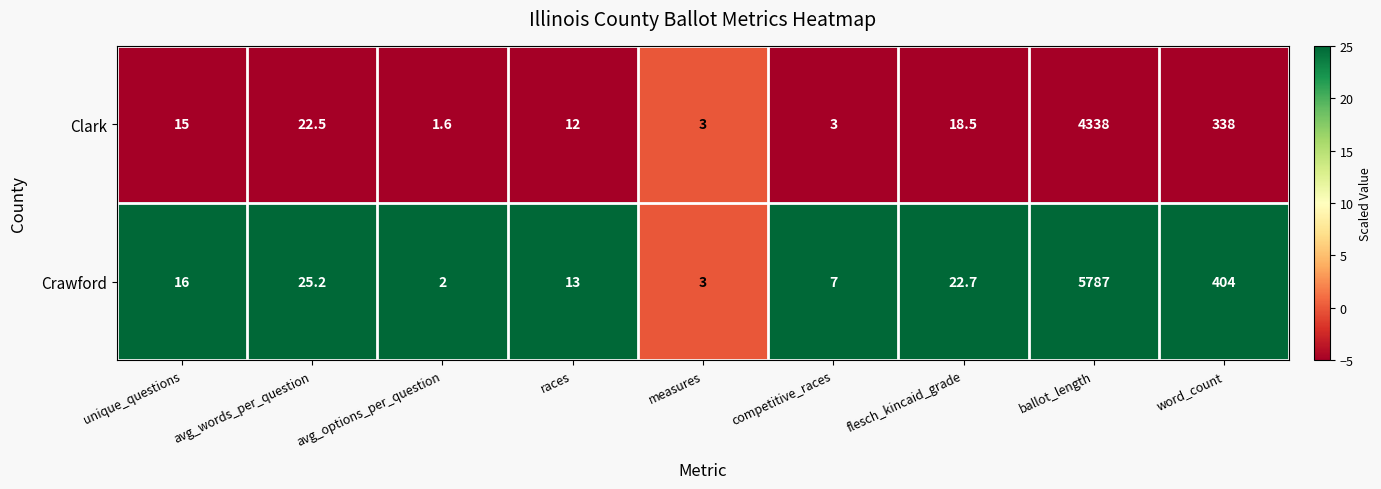

Reading left to right, list all the values displayed in this chart.

Clark: unique_questions=15.0	avg_words_per_question=22.5	avg_options_per_question=1.6	races=12.0	measures=3.0	competitive_races=3.0	flesch_kincaid_grade=18.5	ballot_length=4338.0	word_count=338.0
Crawford: unique_questions=16.0	avg_words_per_question=25.2	avg_options_per_question=2.0	races=13.0	measures=3.0	competitive_races=7.0	flesch_kincaid_grade=22.7	ballot_length=5787.0	word_count=404.0